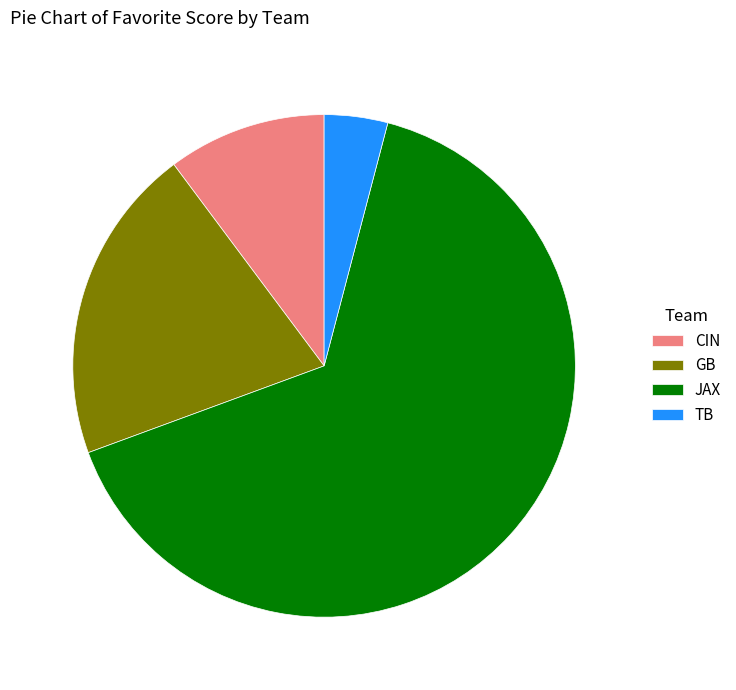

What is the largest slice in the pie chart?

JAX